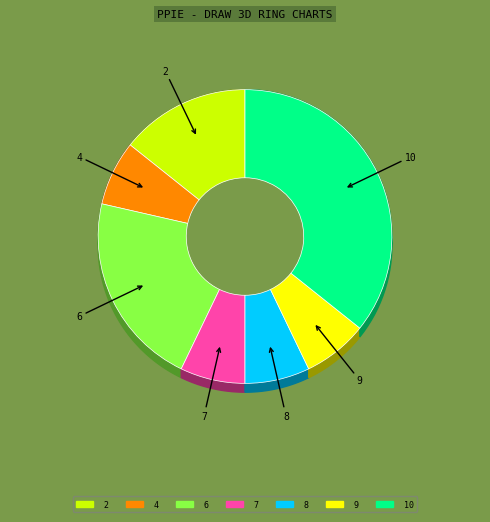

How many slices are in this pie chart?

6